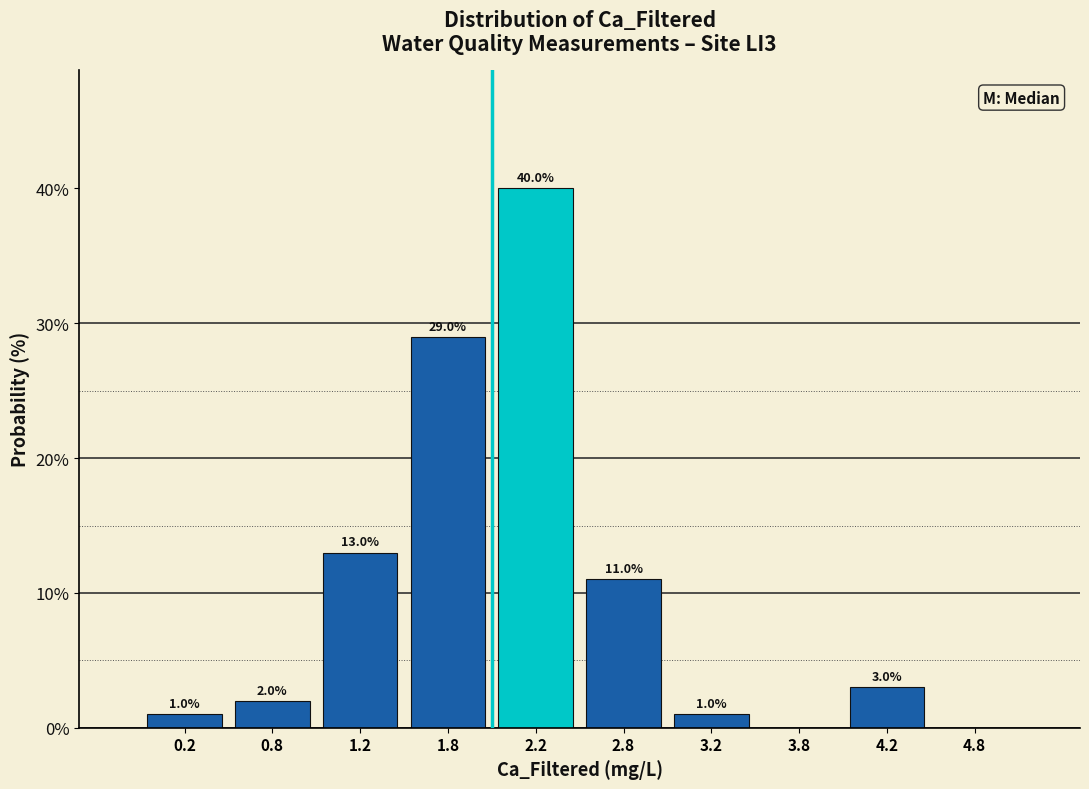

Over which range of the x-axis is the bar tallest?

2.0 to 2.5